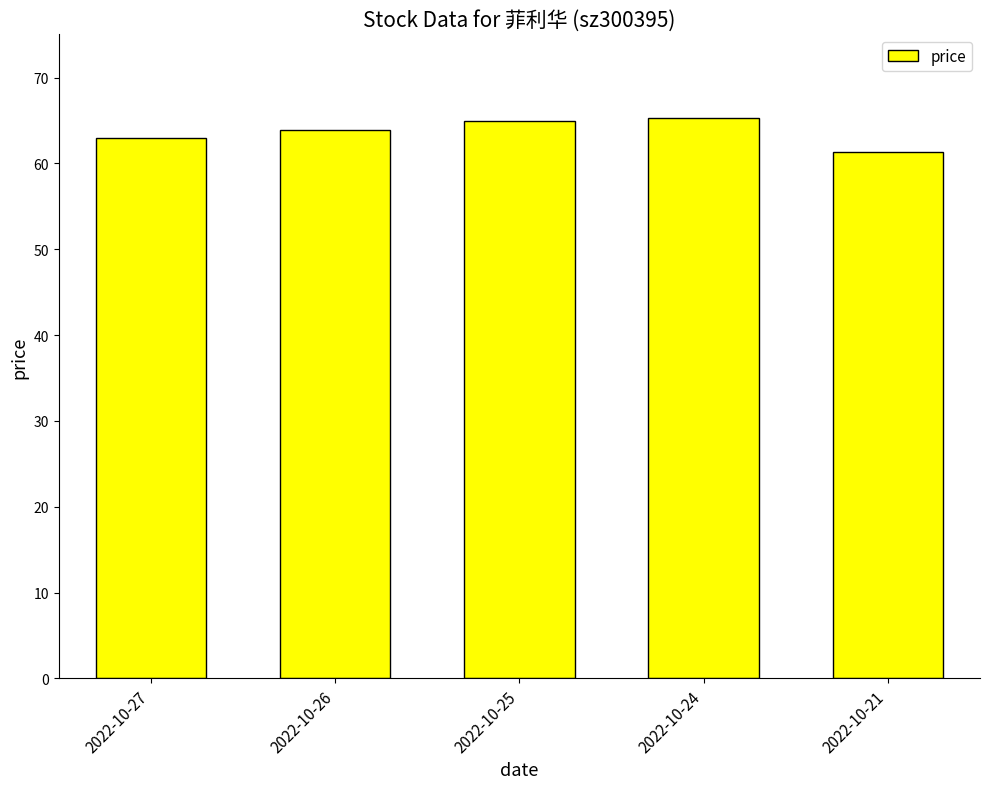

What is the sum of all values?

318.4